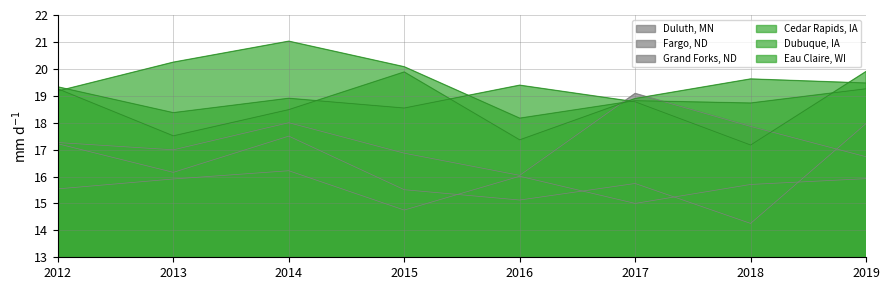

Which category has the lowest value across all series?

2018